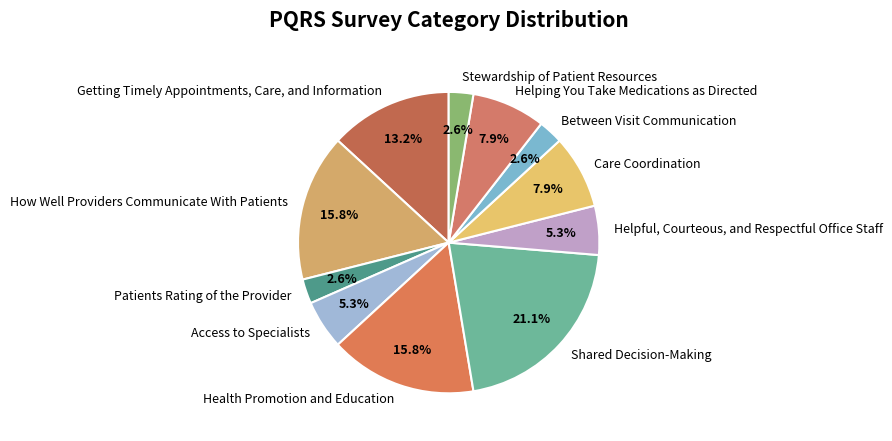

What portion of the pie excludes Getting Timely Appointments, Care, and Information?

86.8%